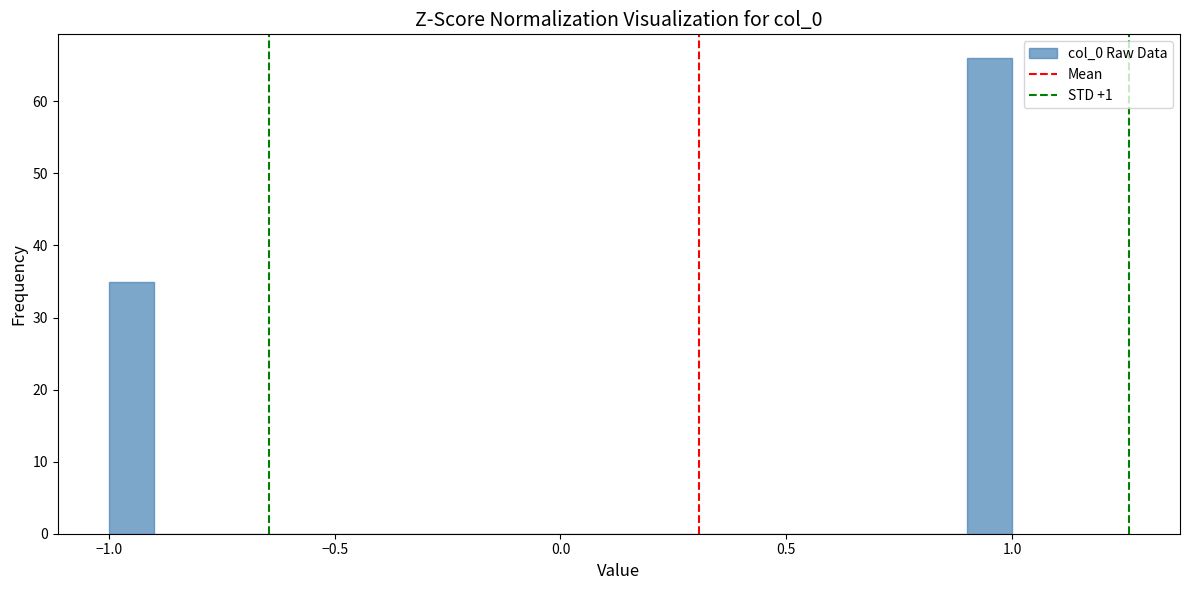

Read against the x-axis, roughly where is the centre of the tallest bar?

0.95